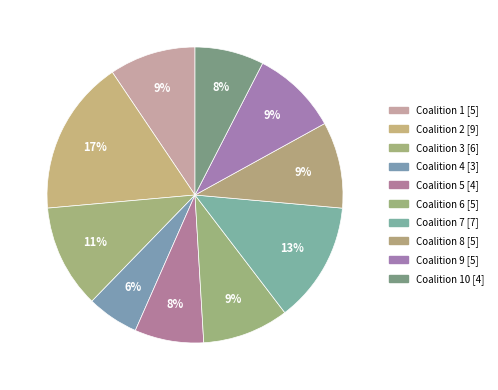

What is the largest slice in the pie chart?

Coalition 2